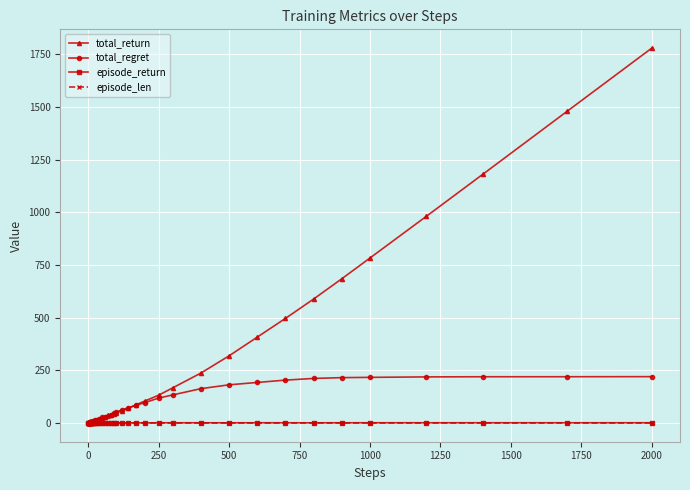

What is the average value of the episode_return series?

0.7